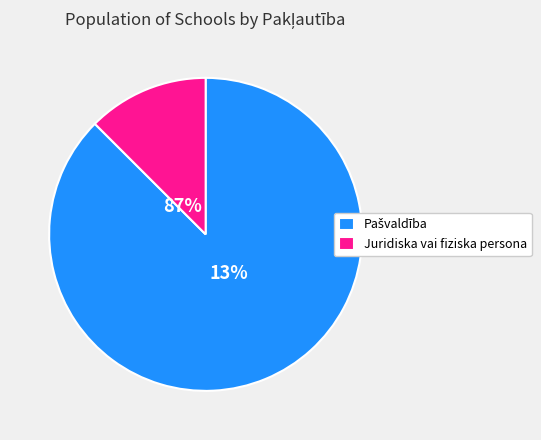

Combined, do Juridiska vai fiziska persona and Pašvaldība account for over 50%?

Yes